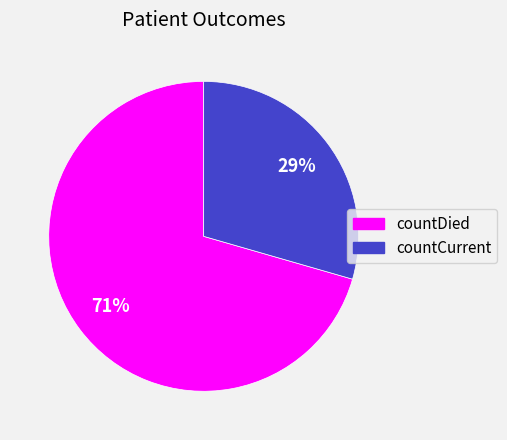

The countCurrent slice represents 29% of the pie. True or false?

True